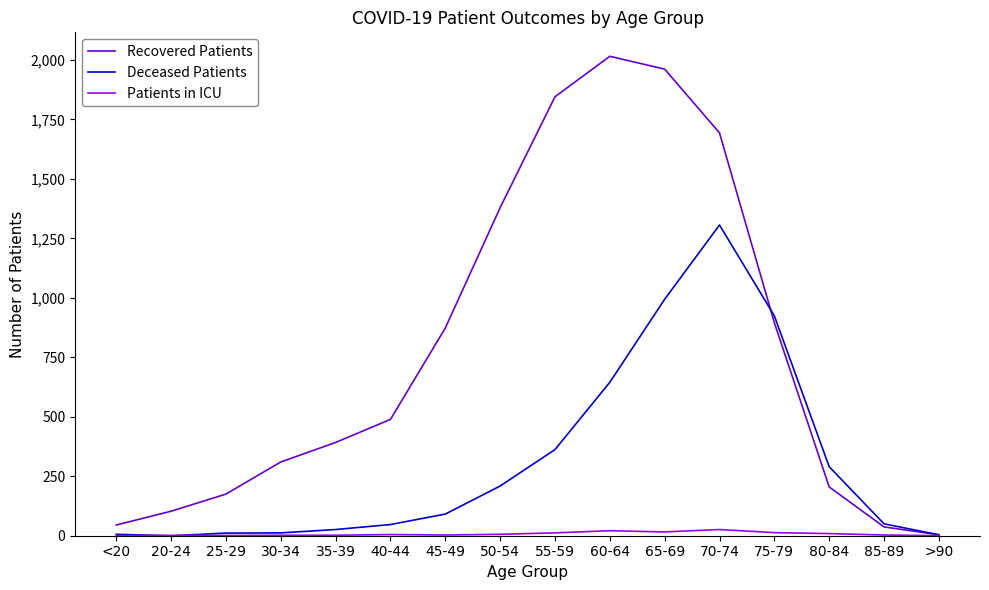

How many lines are shown in the chart?

3